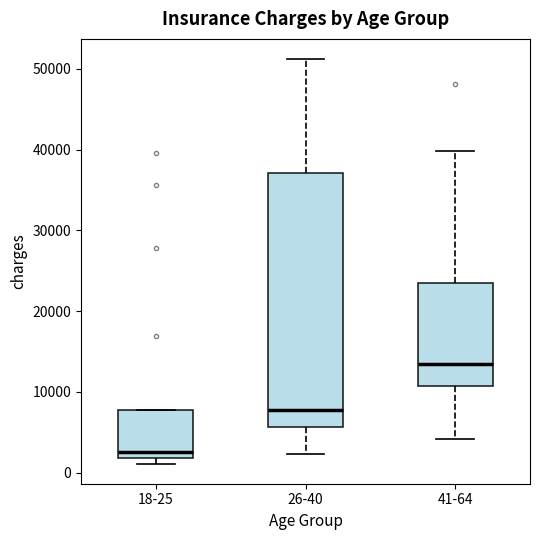

Reading left to right, read every box against the y-axis: the position of its median line, the range the box covers, and the ends of its whiskers. The values are not printed on the chart, so give them approximately, as read against the axis.

18-25: median 3000, box 2000 to 8000, whiskers 1000 to 8000
26-40: median 8000, box 6000 to 37000, whiskers 2000 to 51000
41-64: median 13000, box 11000 to 23000, whiskers 4000 to 40000